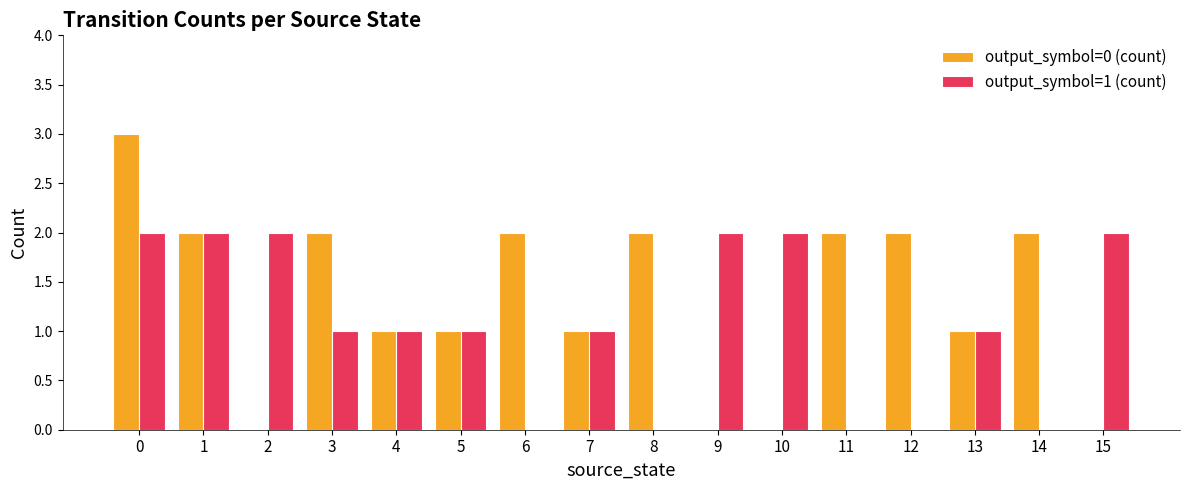

How many data points does each series have?

16